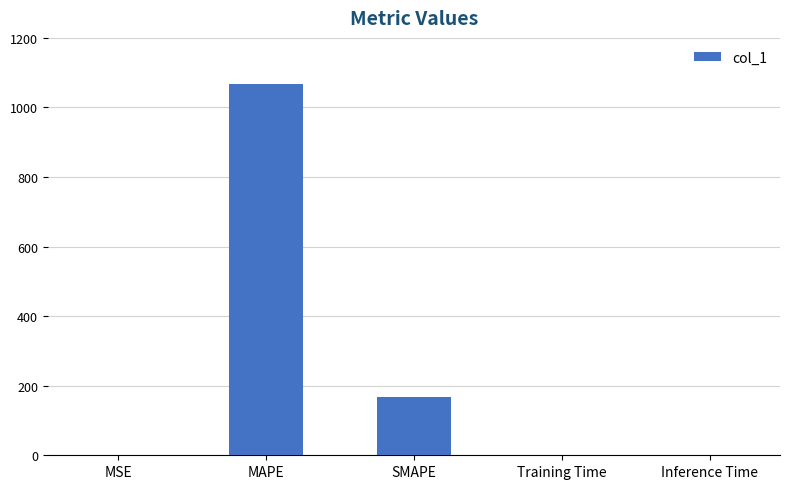

Which category has the highest value across all series?

MAPE